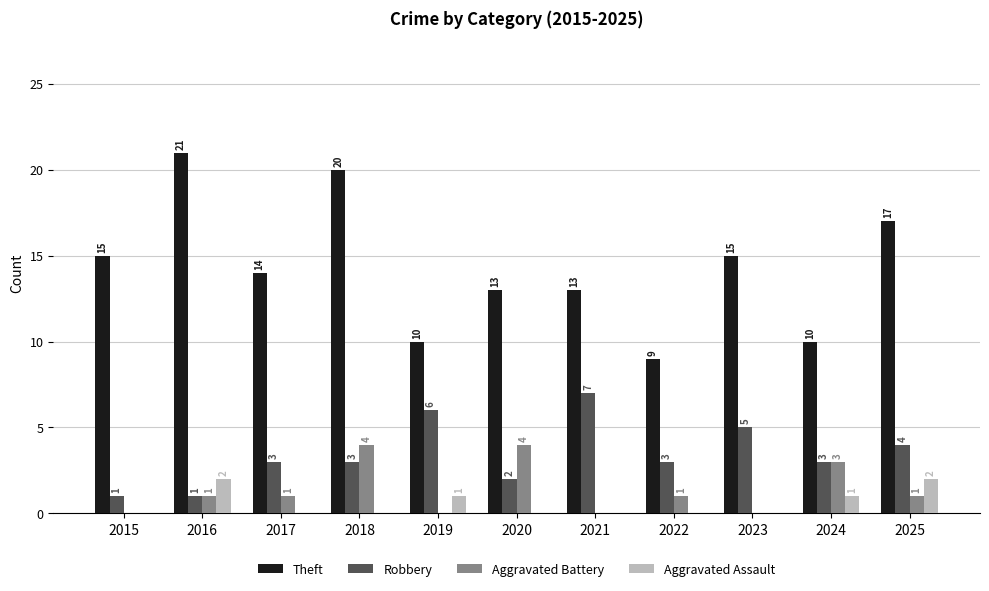

At which label does Theft reach its peak?

2016